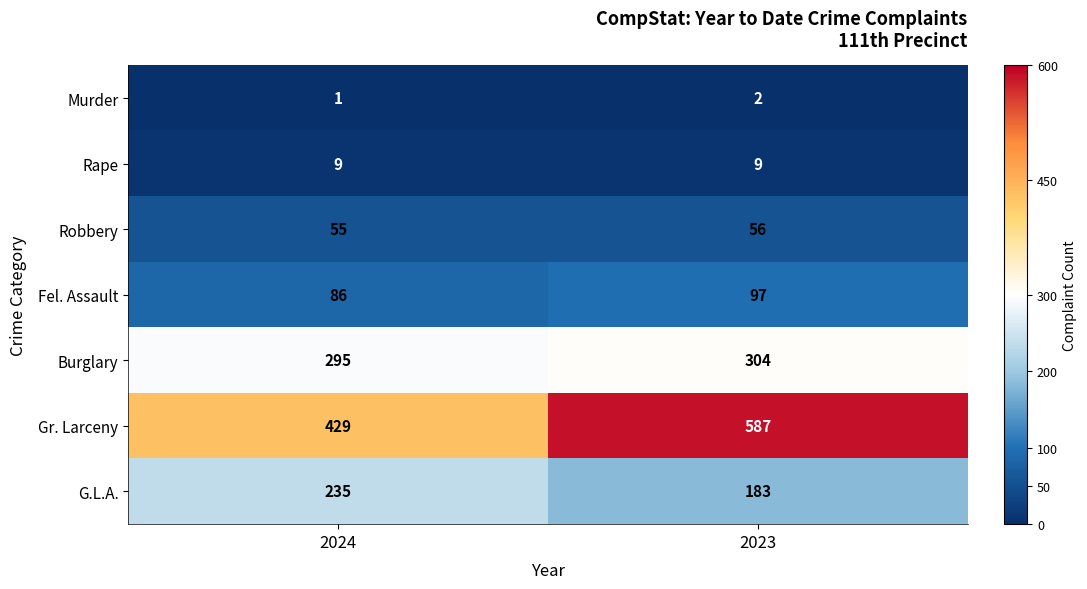

The value of Burglary at 2024 is 295. True or false?

True